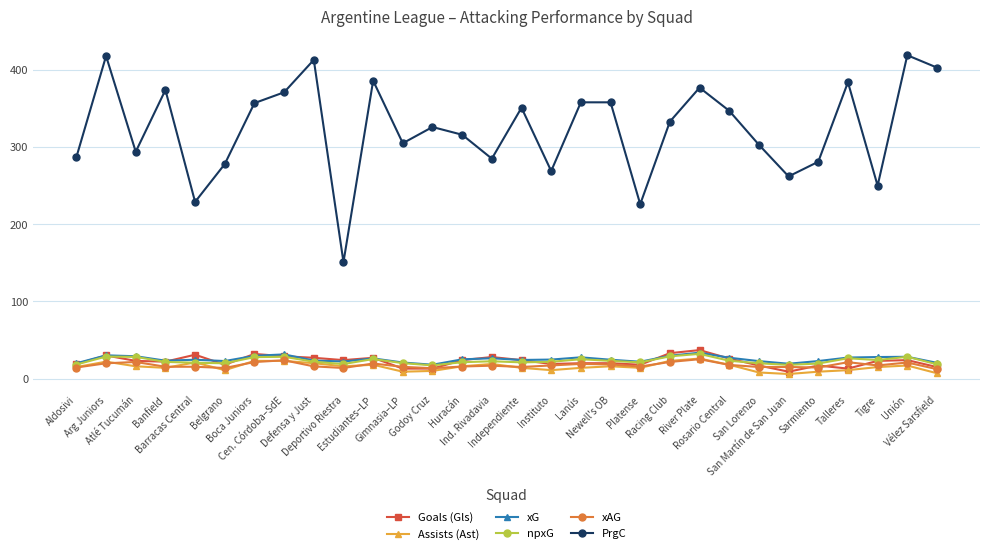

How many values in the PrgC series are below 333?

15